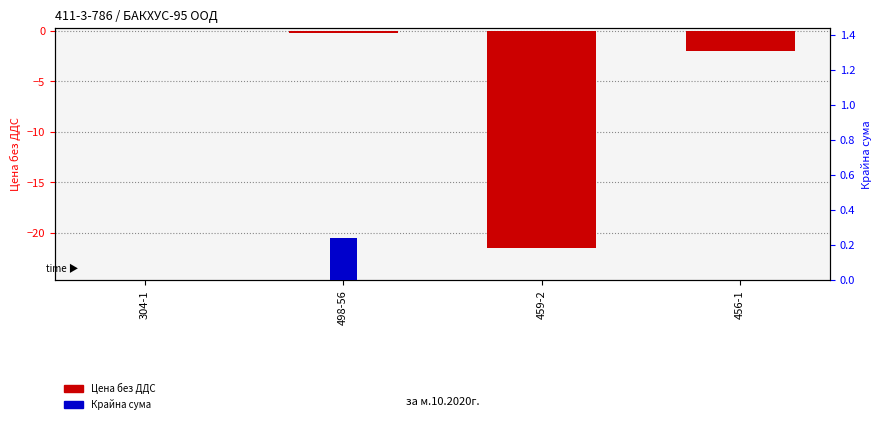

What is the sum of the Цена без ДДС values at 498-56 and 304-1?

-0.2